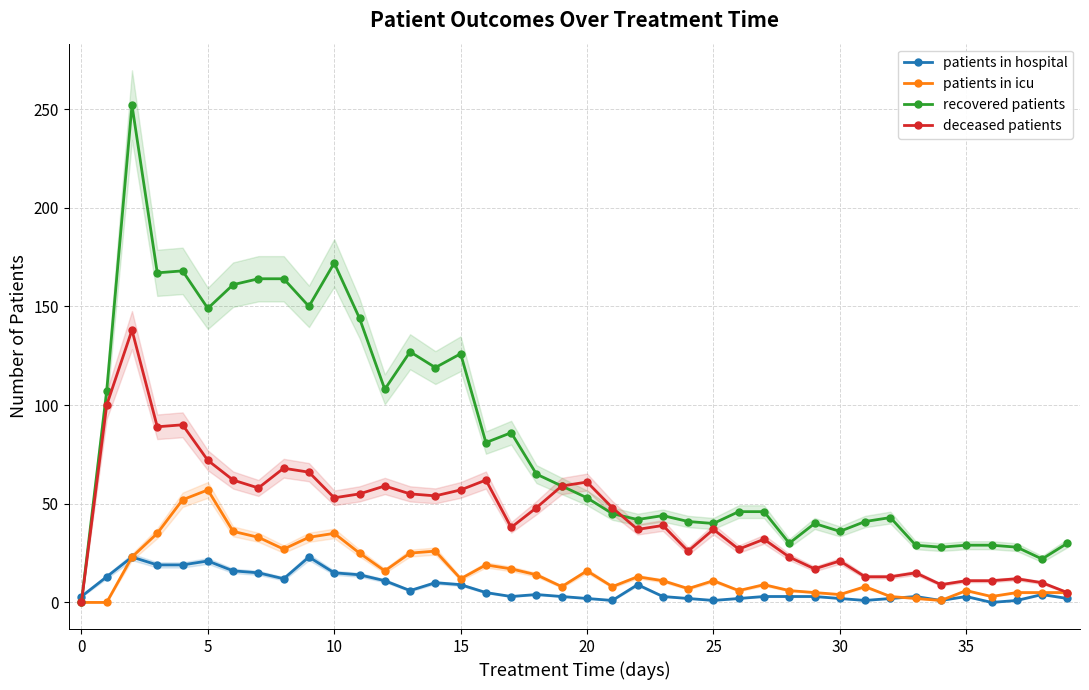

Reading right to left, what are all the values shown in this chart?

patients in hospital: 2	4	1	0	3	1	3	2	1	2	3	3	3	2	1	2	3	9	1	2	3	4	3	5	9	10	6	11	14	15	23	12	15	16	21	19	19	23	13	3
patients in icu: 5	5	5	3	6	1	2	3	8	4	5	6	9	6	11	7	11	13	8	16	8	14	17	19	12	26	25	16	25	35	33	27	33	36	57	52	35	23	0	0
recovered patients: 30	22	28	29	29	28	29	43	41	36	40	30	46	46	40	41	44	42	45	53	59	65	86	81	126	119	127	108	144	172	150	164	164	161	149	168	167	252	107	0
deceased patients: 5	10	12	11	11	9	15	13	13	21	17	23	32	27	37	26	39	37	48	61	59	48	38	62	57	54	55	59	55	53	66	68	58	62	72	90	89	138	100	0